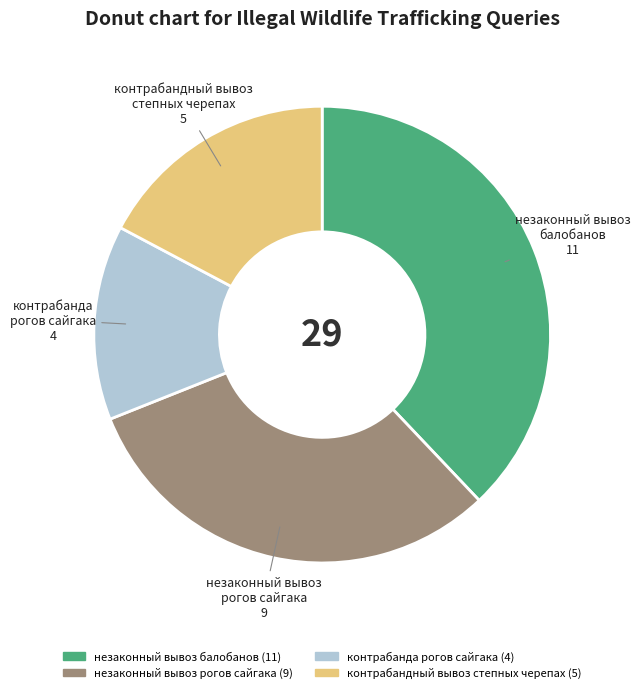

How many segments does this pie chart have?

4